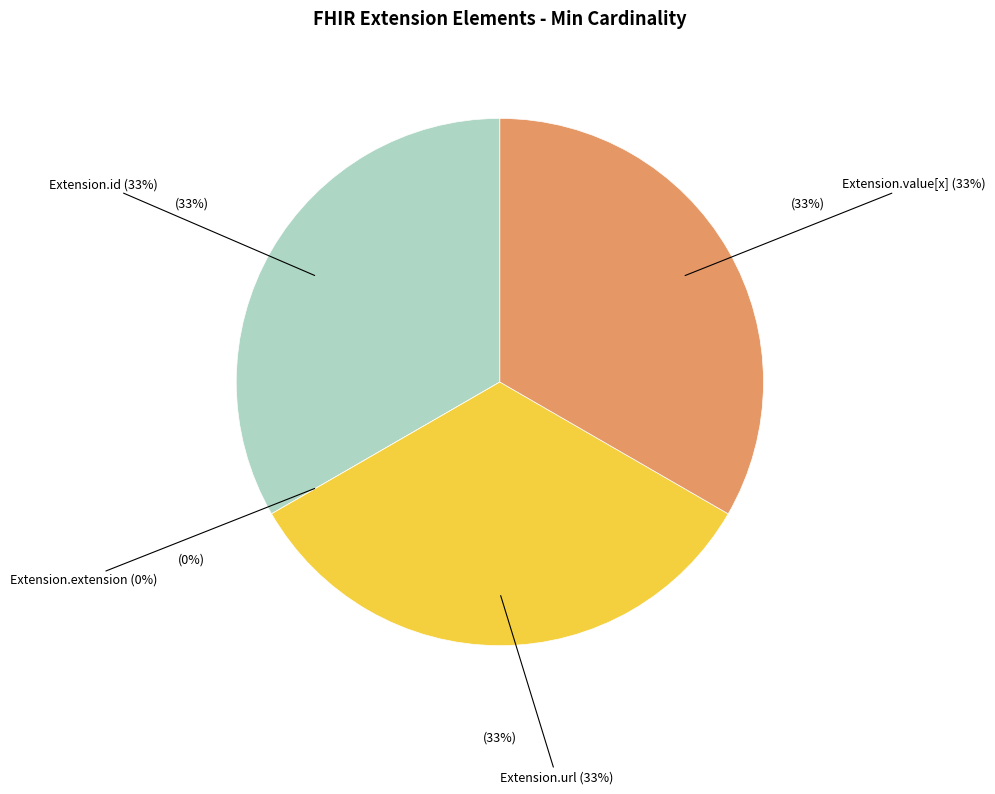

Rank the categories by value from highest to lowest.

Extension.id, Extension.url, Extension.value[x], Extension.extension